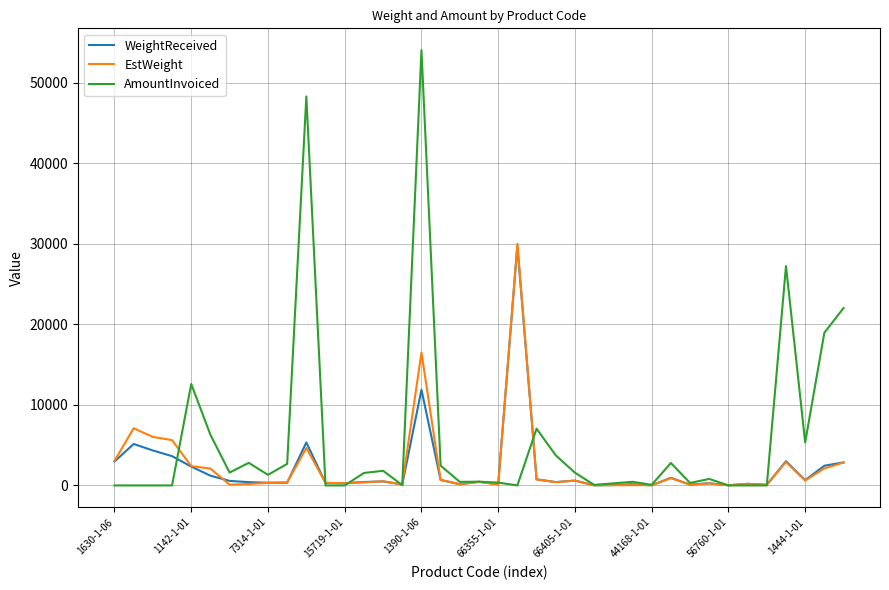

Which series has the largest range (max minus min)?

AmountInvoiced